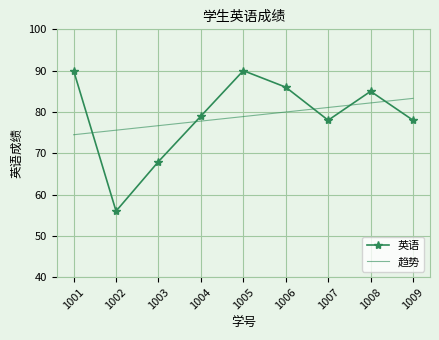

What is the minimum value shown in the chart?

56.0